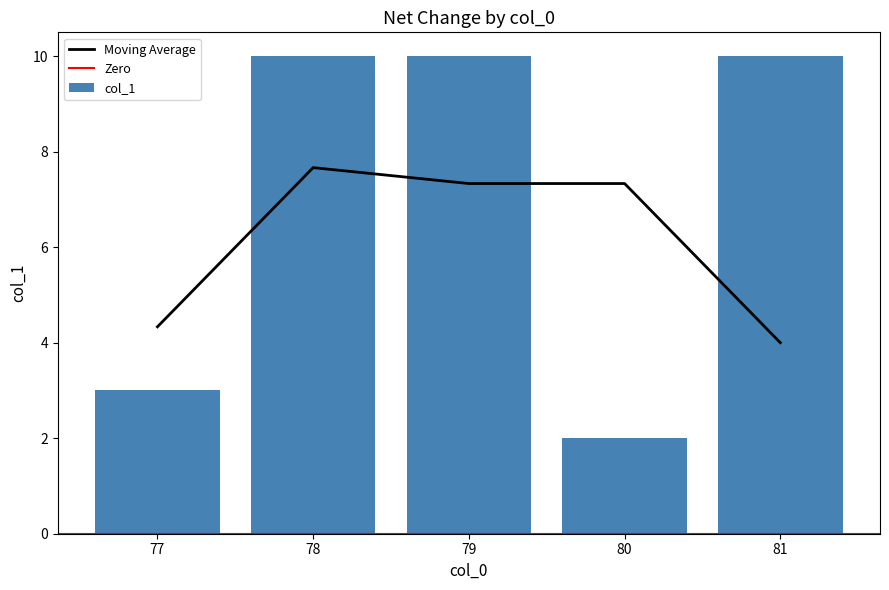

Between 81 and 79, which is larger?

81